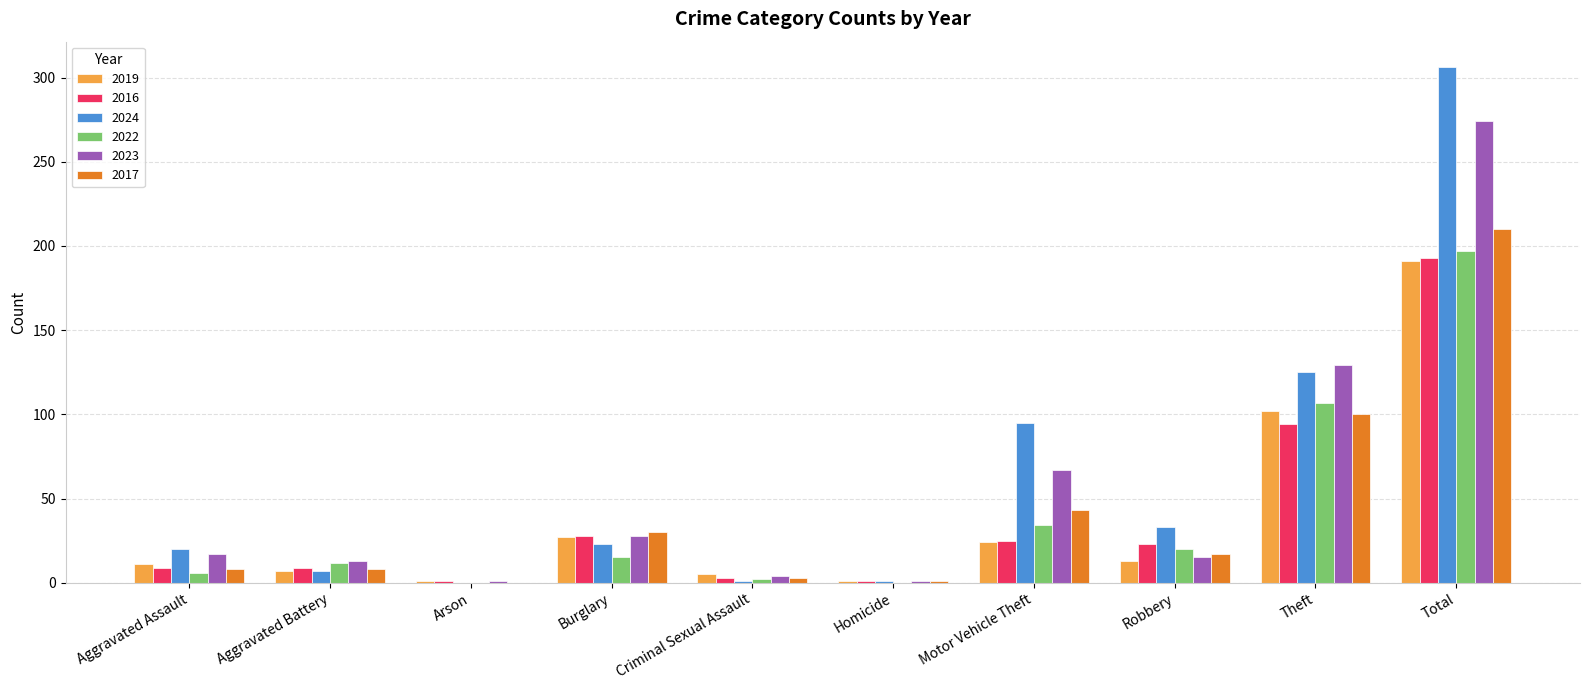

How many data points does each series have?

10